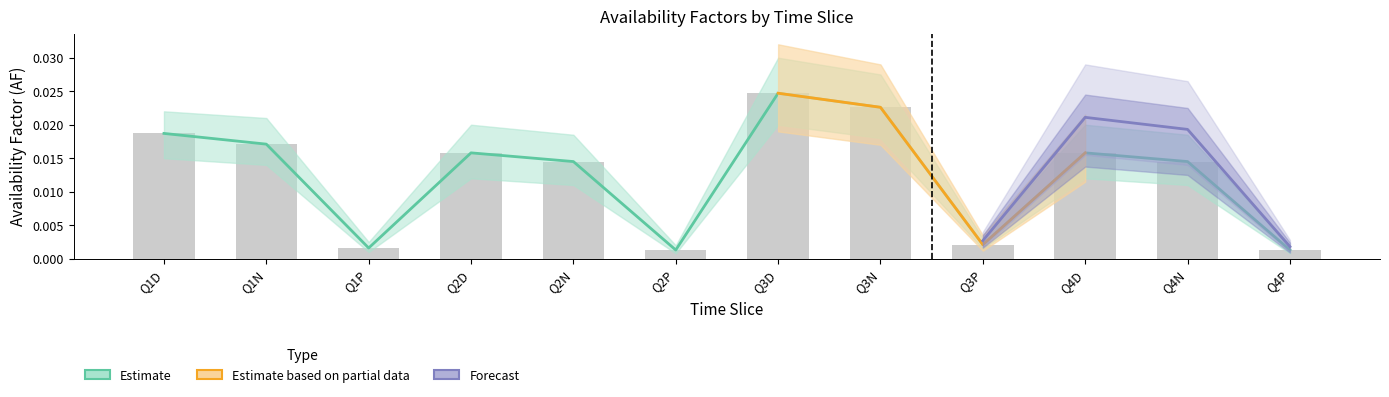

The Estimate series shows 0.0 at Q1P. True or false?

True